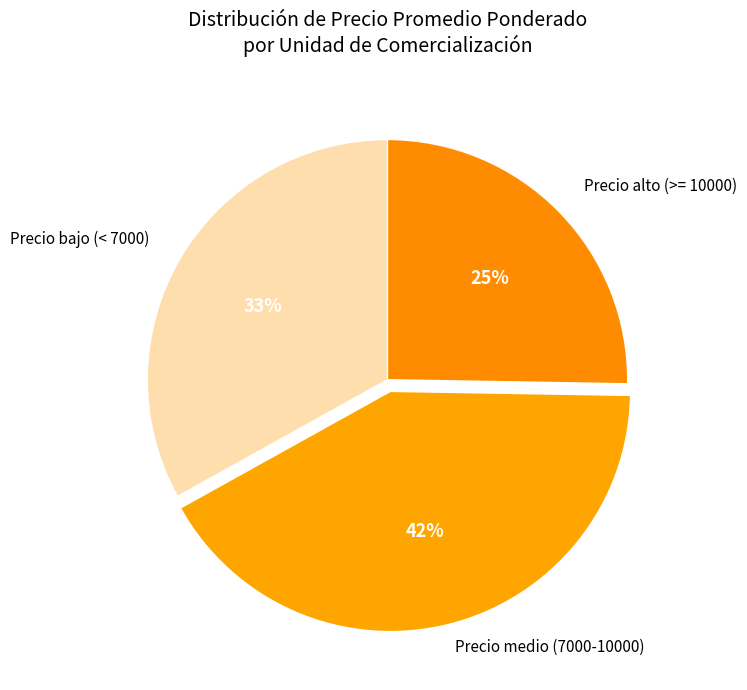

To the nearest percent, what percentage of the pie is Precio medio (7000-10000)?

42%